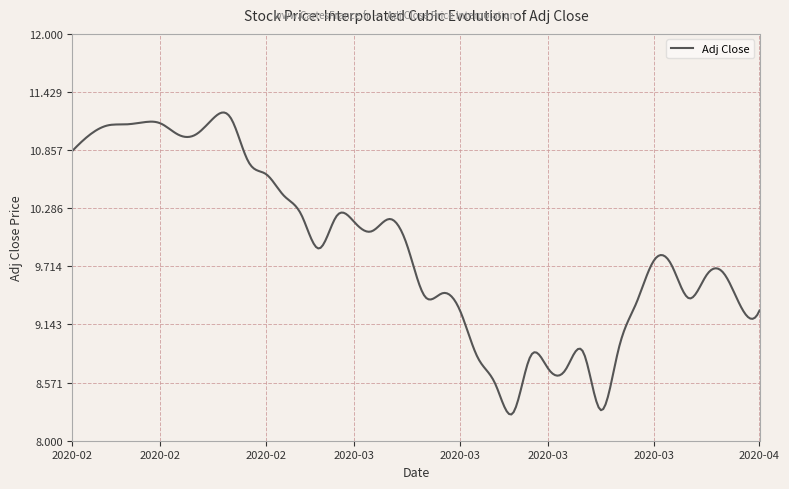

What is the maximum value shown in the chart?

11.2